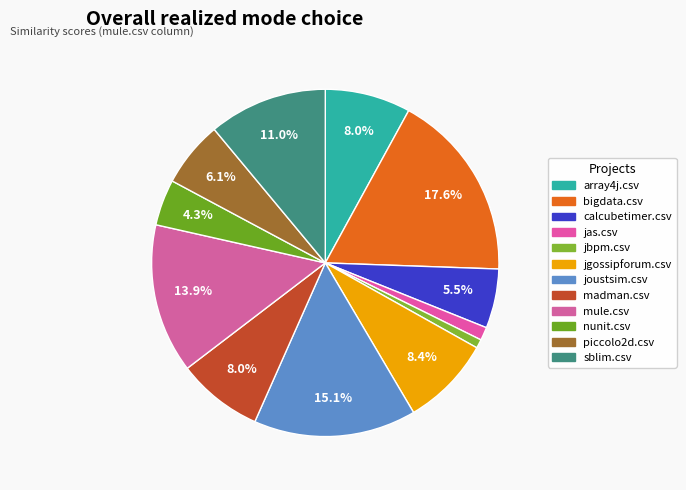

To the nearest percent, what is the difference between the piccolo2d.csv and bigdata.csv slice percentages?

11%